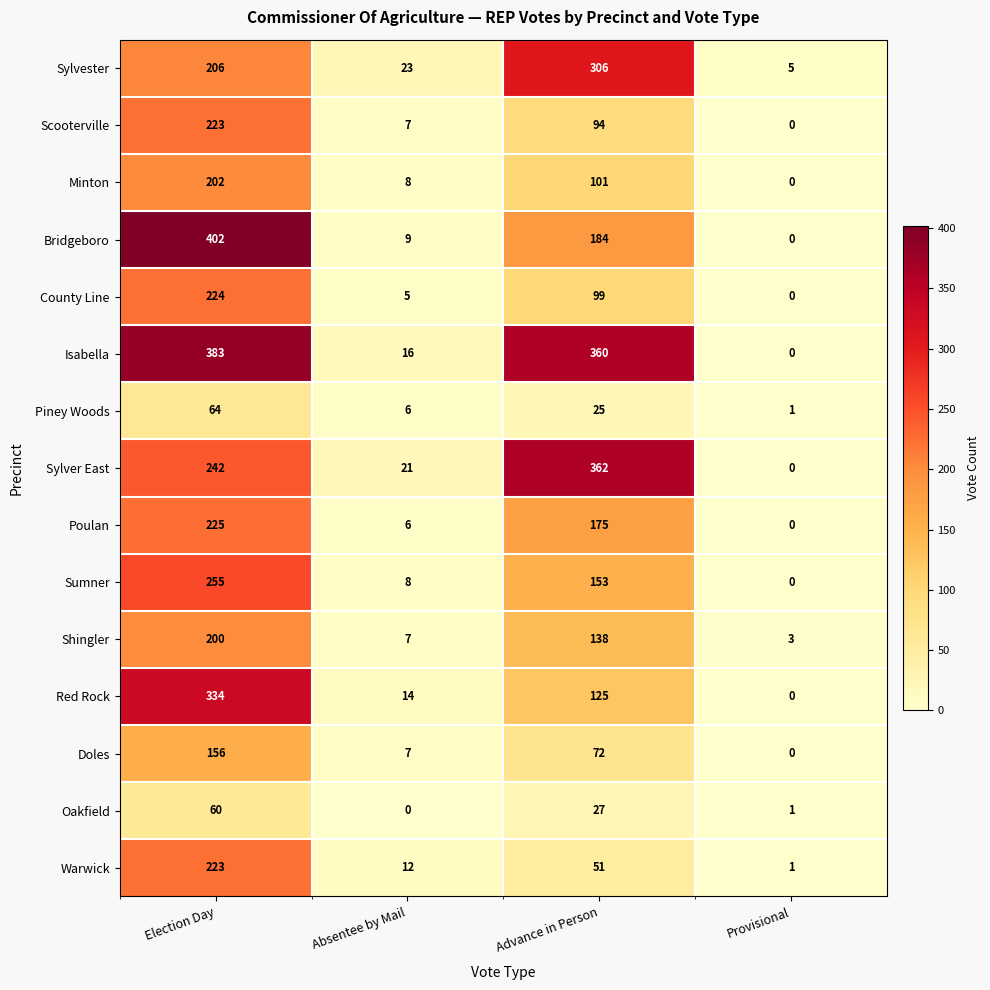

What value does the Piney Woods series have at Absentee by Mail, to the nearest 5?

5